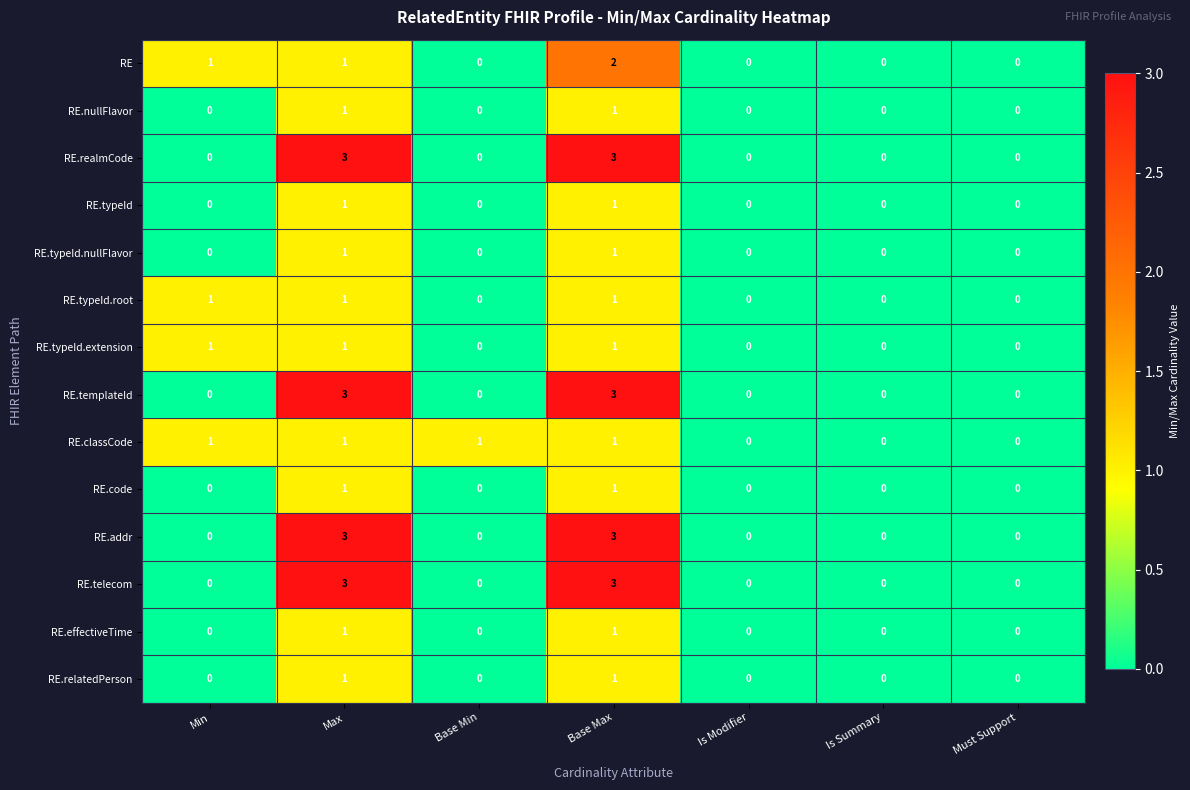

What is the difference between the RE.addr values at Base Min and Max?

3